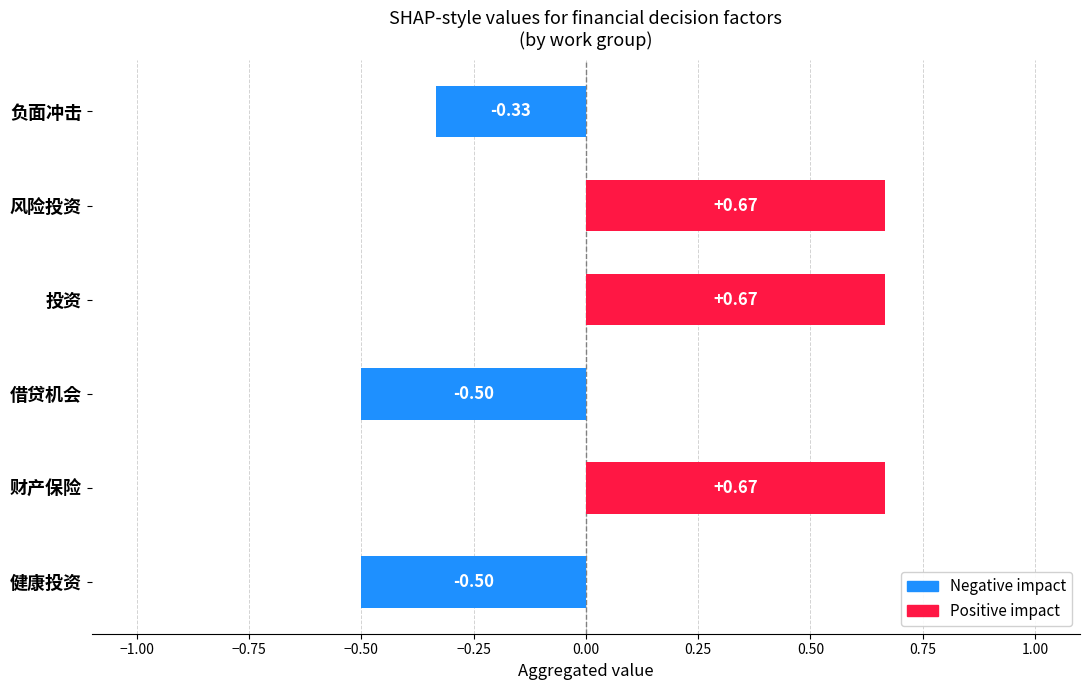

What is the difference between the maximum and minimum values?

1.2